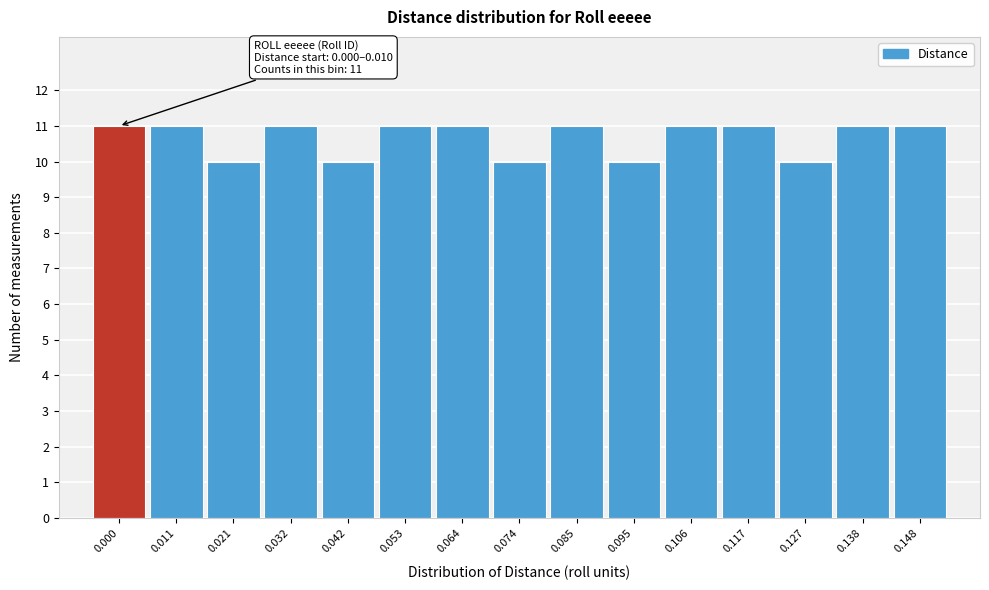

Reading left to right, transcribe all the data shown in this chart.

0.000=11	0.011=11	0.021=10	0.032=11	0.042=10	0.053=11	0.064=11	0.074=10	0.085=11	0.095=10	0.106=11	0.117=11	0.127=10	0.138=11	0.148=11